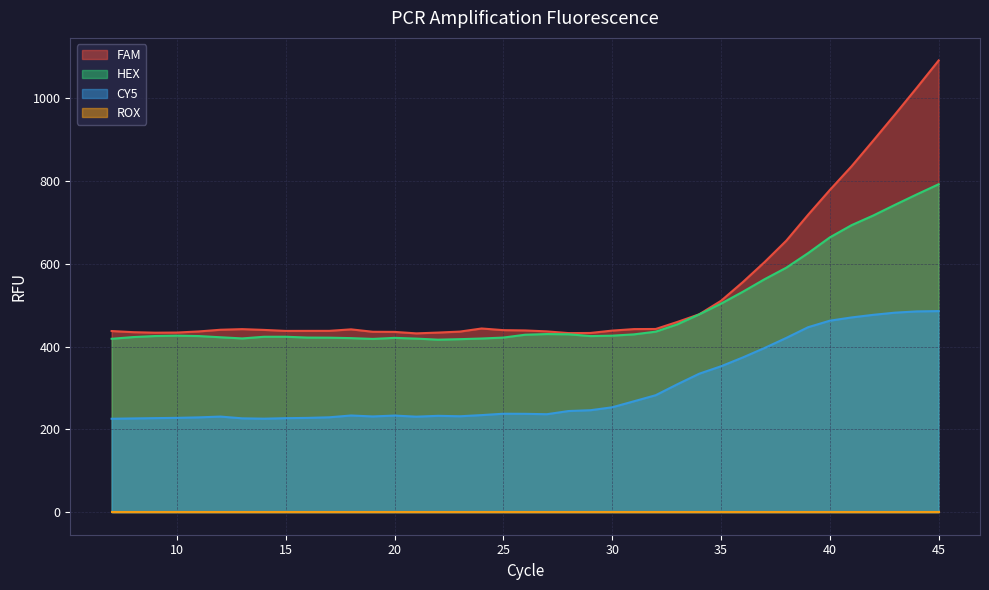

At which category does CY5 reach its first local valley?

14